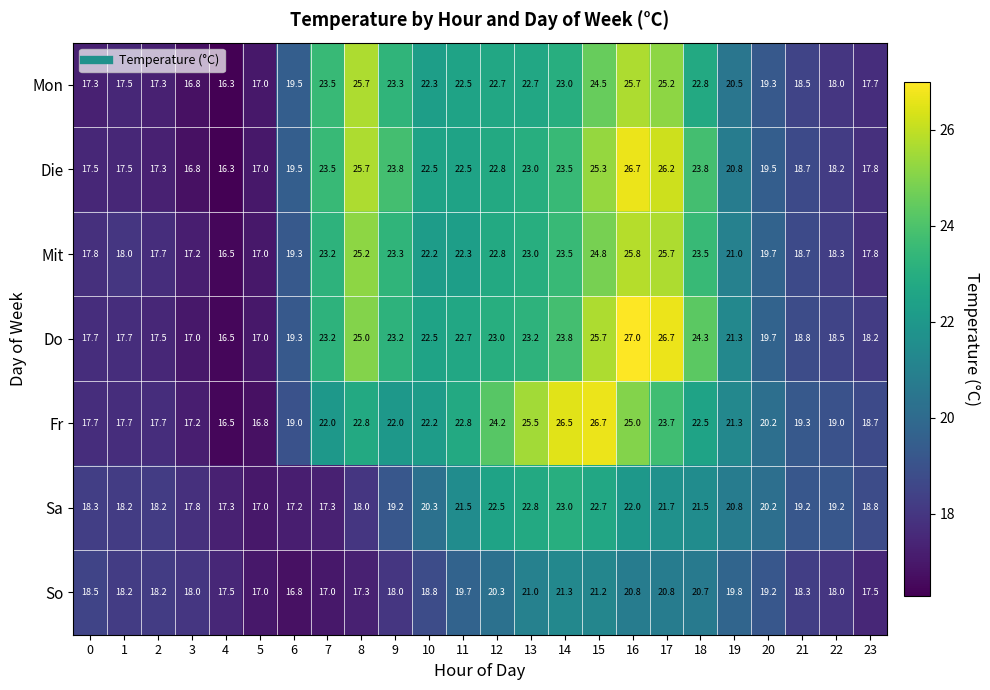

At which label is Sa closest to 20?

20